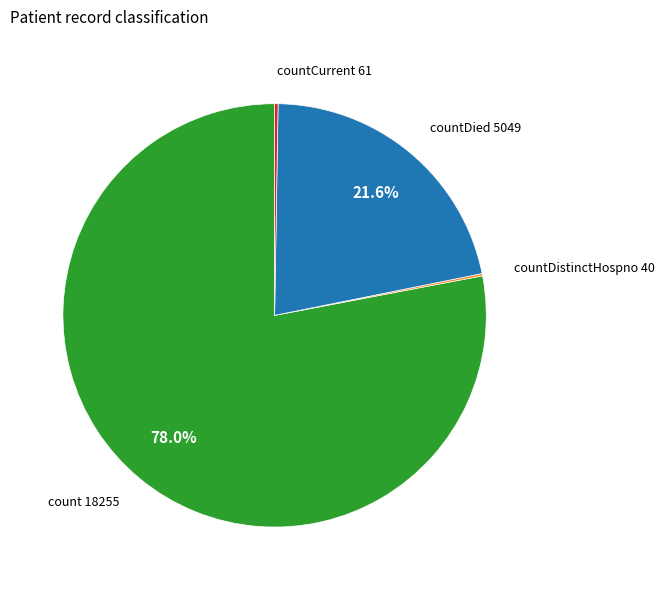

Does any single category account for the majority?

Yes